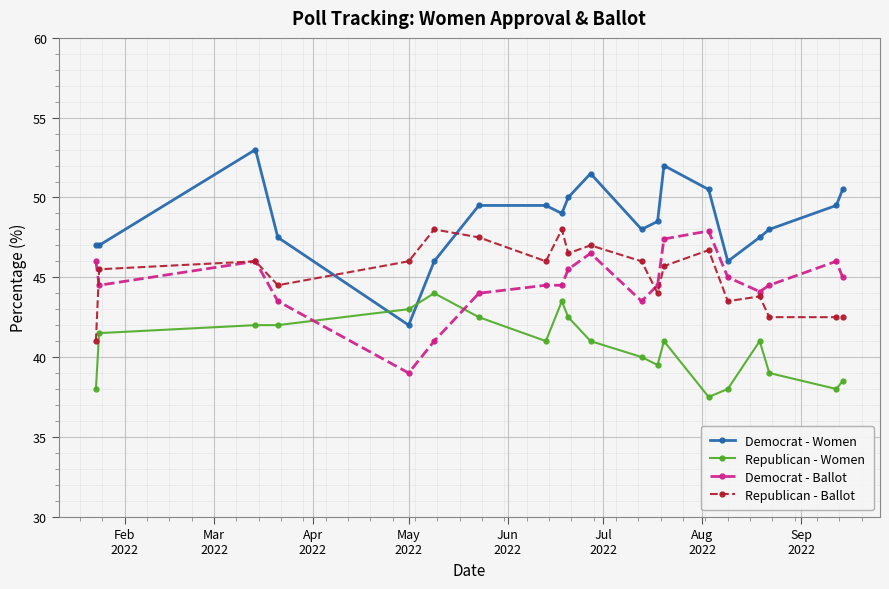

True or false: Republican - Ballot has more than 1 points higher than both neighbors.

True